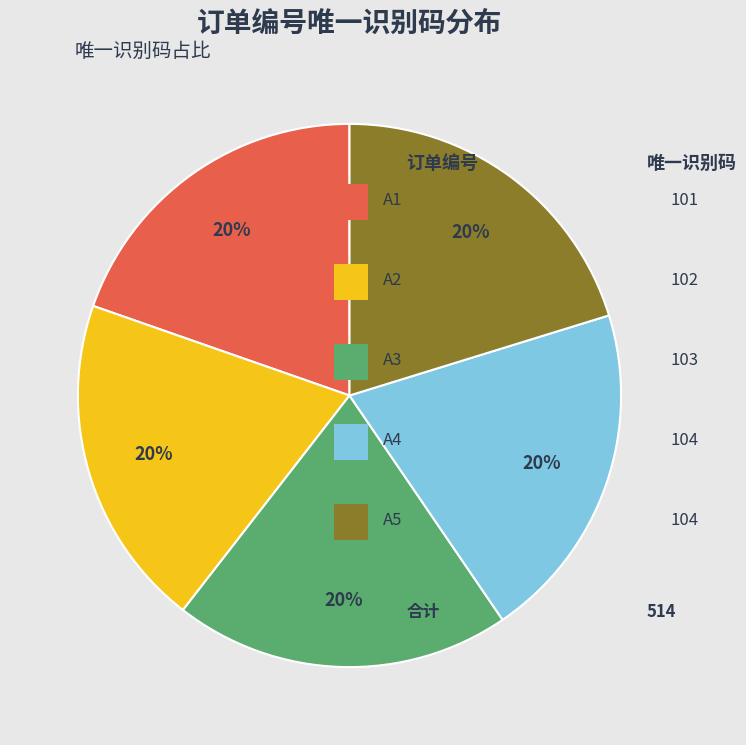

Does any single category account for the majority?

No